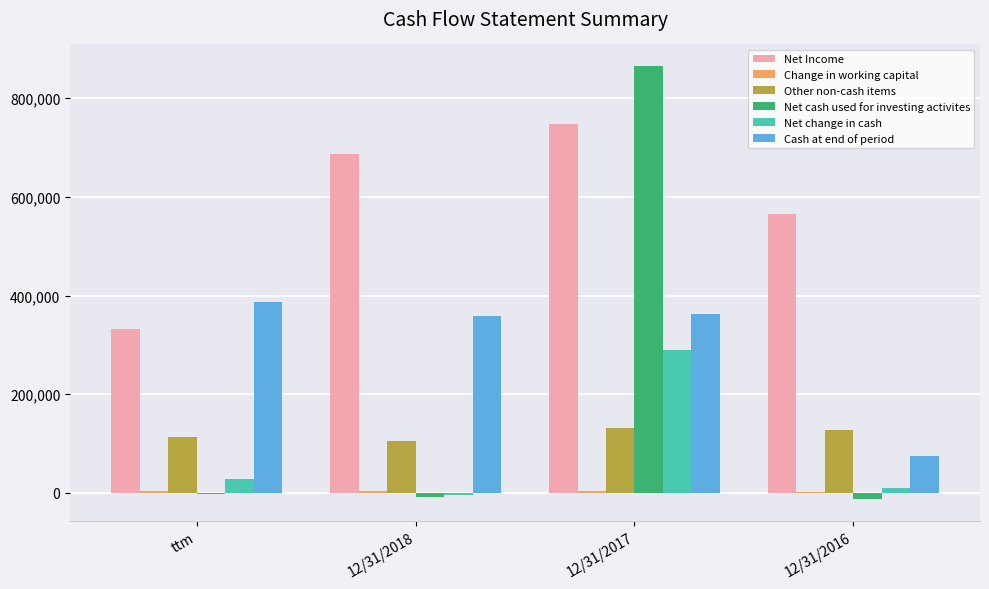

Between 12/31/2018 and 12/31/2017, which series saw the biggest shift?

Net cash used for investing activites